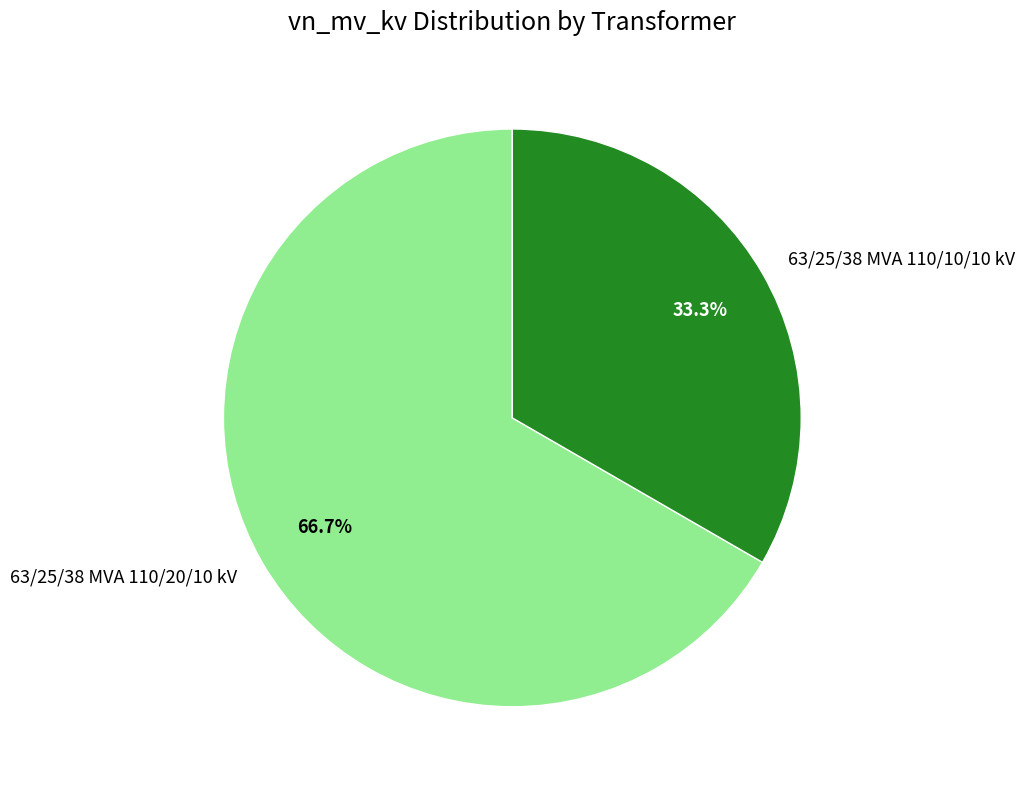

To the nearest percent, what portion does 63/25/38 MVA 110/20/10 kV represent?

67%